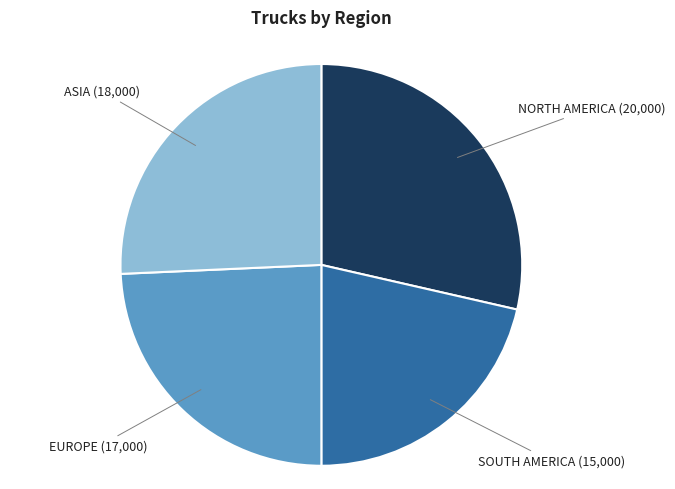

Is there a majority slice in this chart?

No